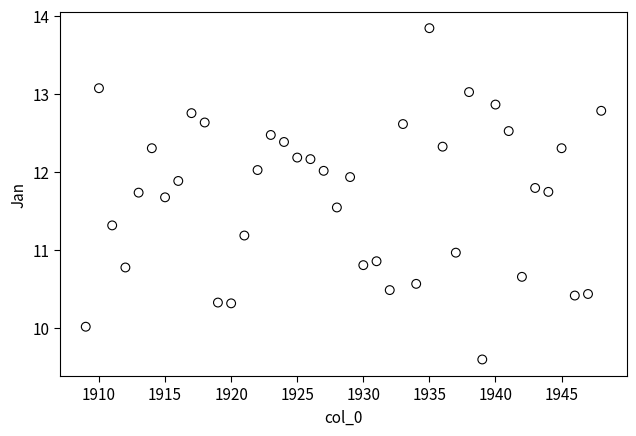

What is the range of X values (max minus min)?

39.0